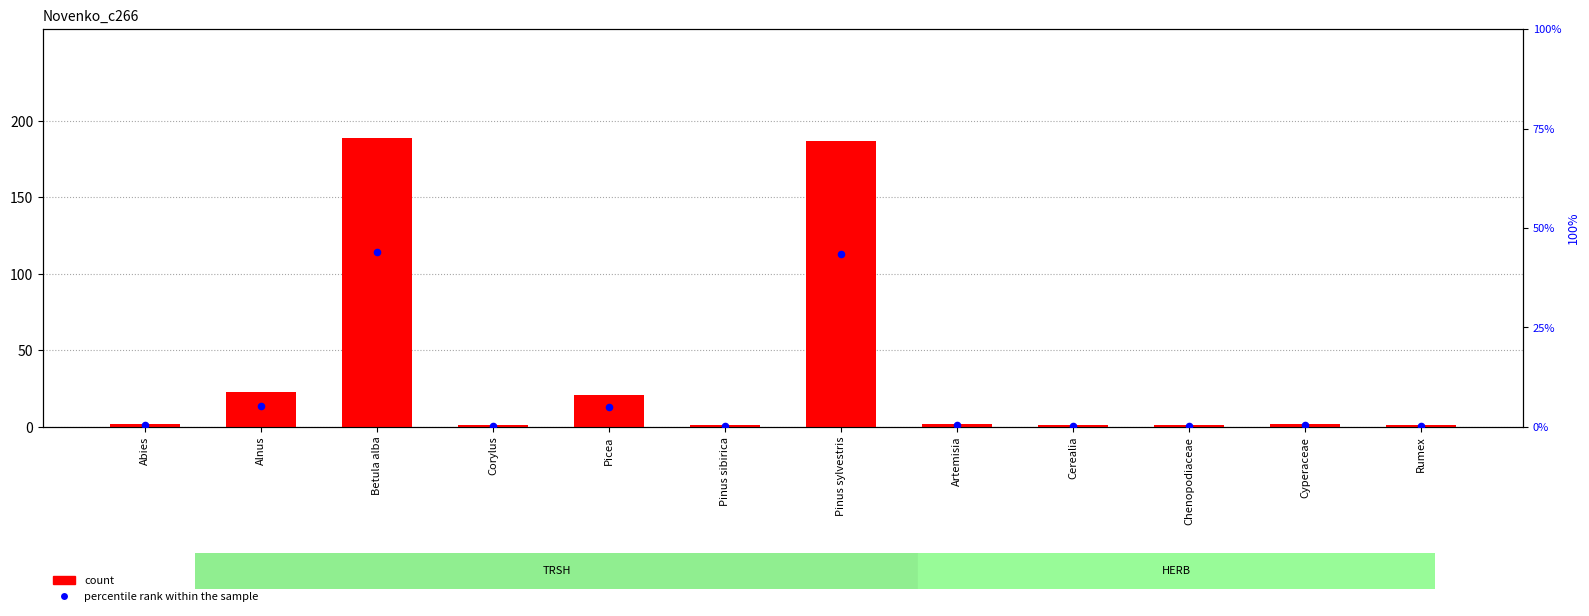

What are all the series names shown in the legend?

count, percentile rank within the sample